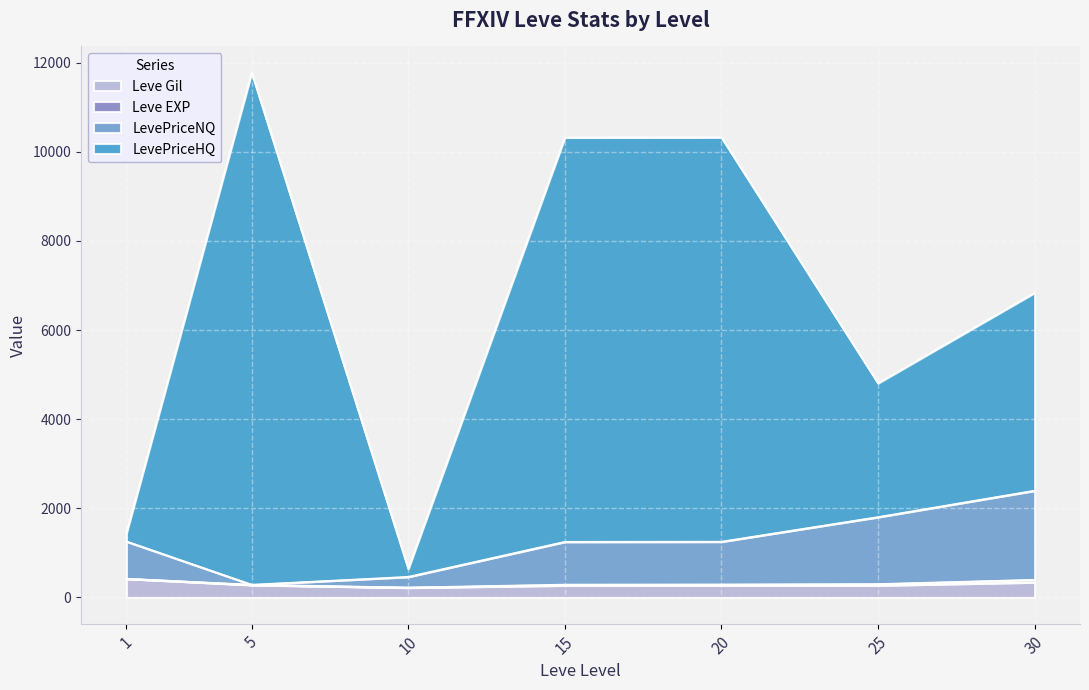

What is the difference between the LevePriceNQ values at 15 and 30?

1148